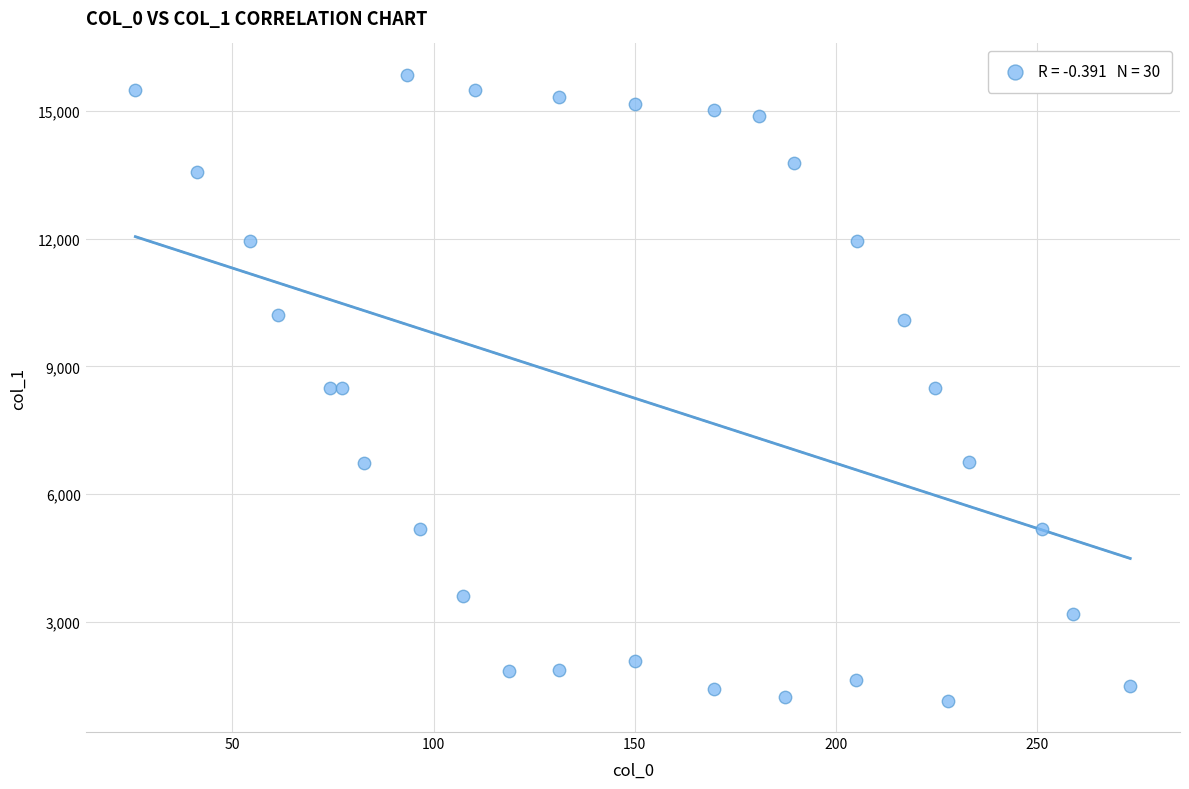

What is the range of Y values (max minus min)?

14704.3